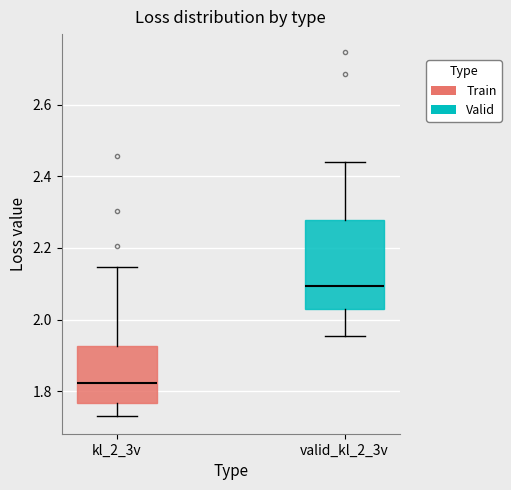

Which box's median line is the highest?

valid_kl_2_3v